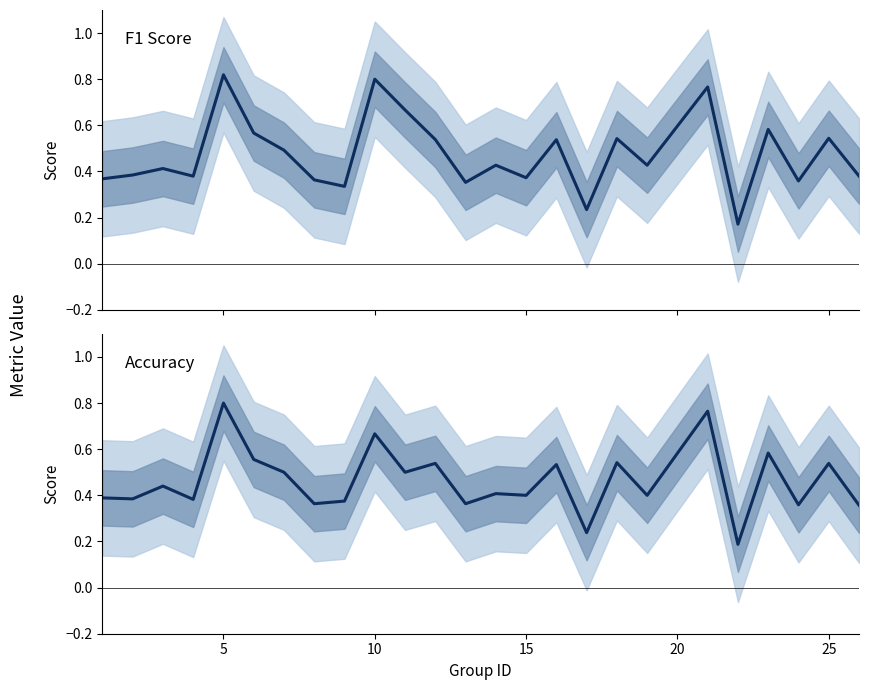

Between 18 and 22, which is larger?

18